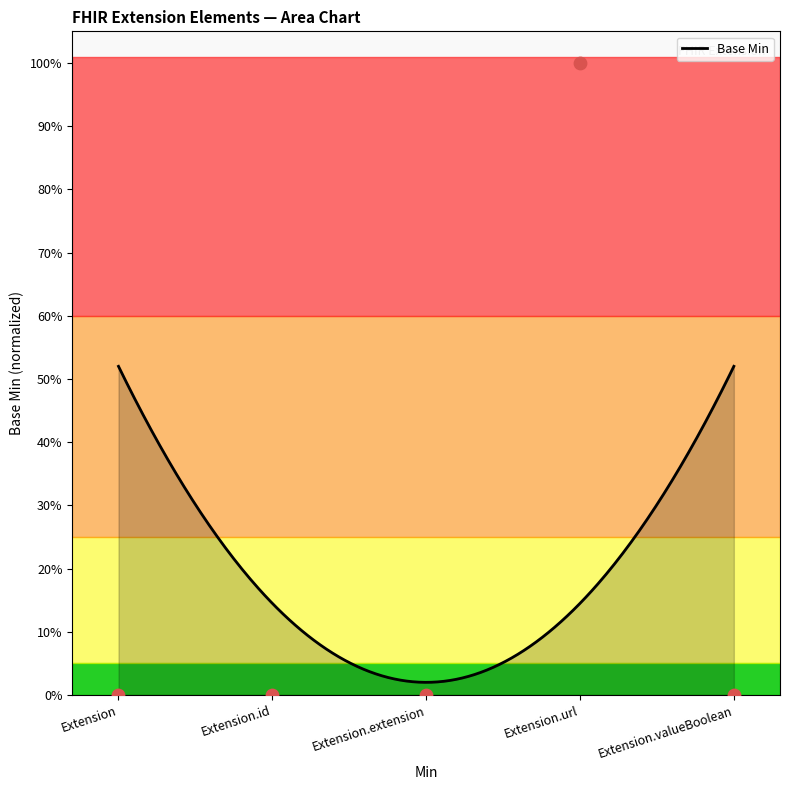

Between Extension.url and Extension, which is larger?

Extension.url